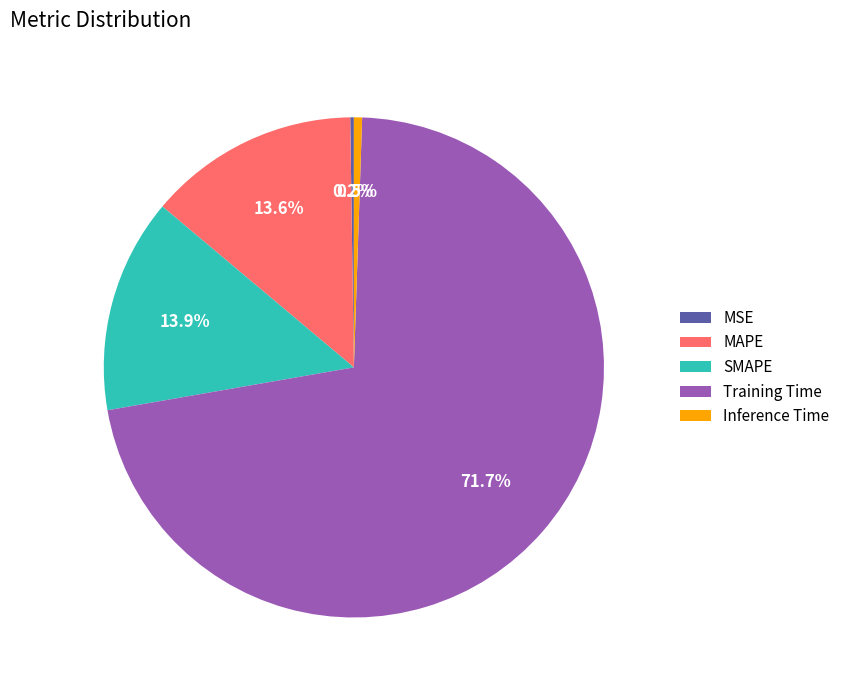

What percentage is the Training Time slice, to the nearest percent?

72%